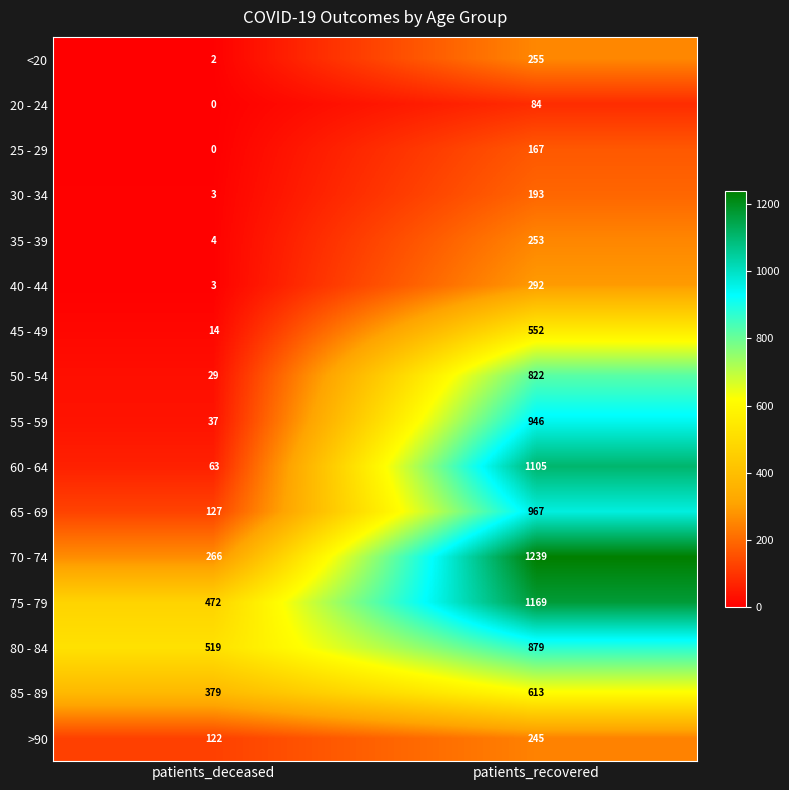

What is the maximum value shown in the chart?

1239